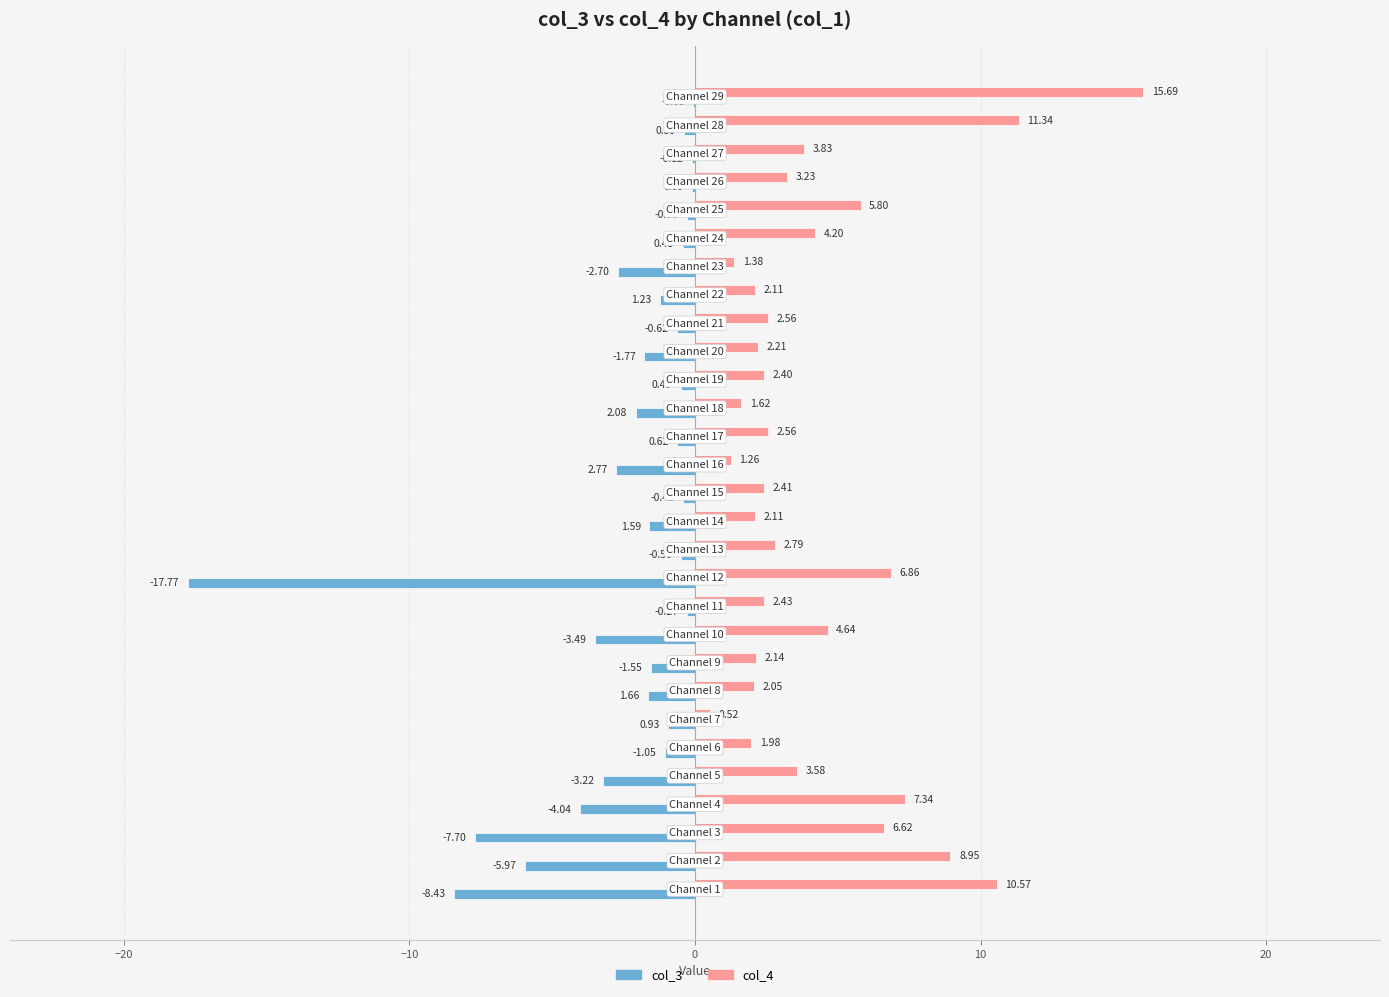

Which series has the largest total across all categories?

col_4